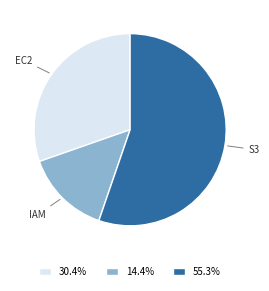

What is the ratio of the value at 55.3% to the value at 30.4%?

1.8